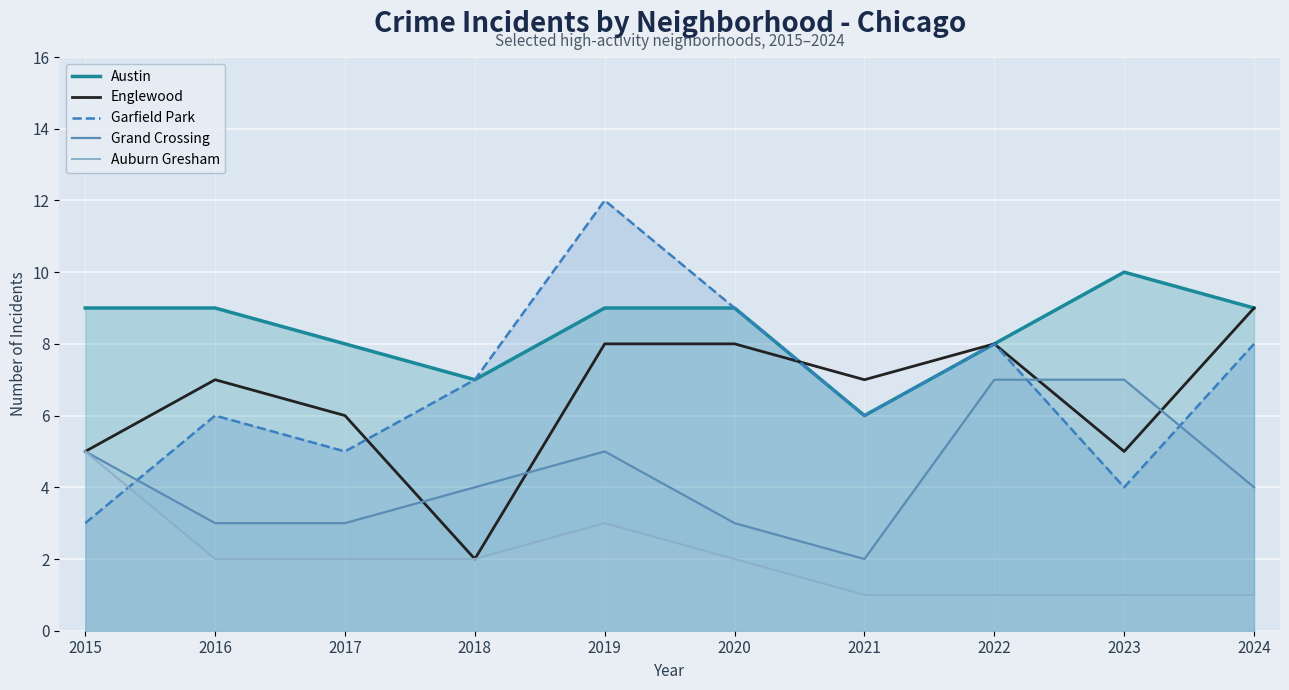

What is the lowest value of the Austin series?

6